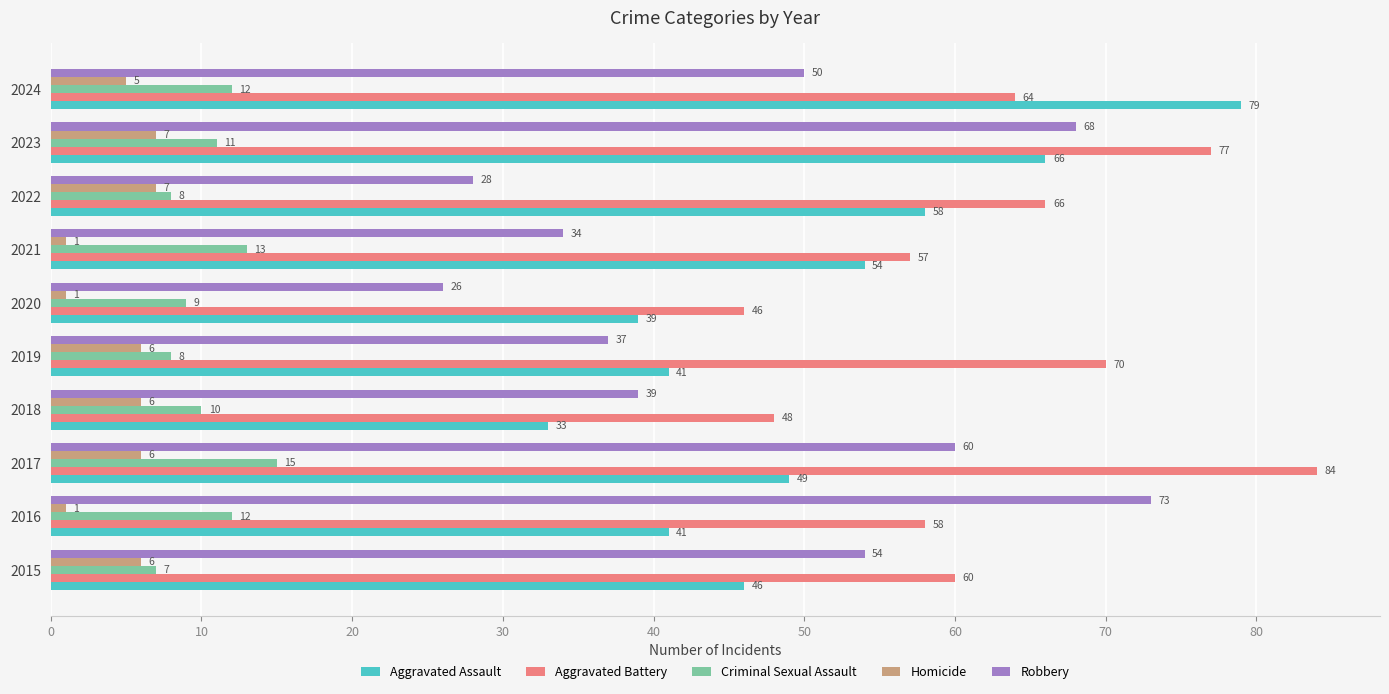

Count the Criminal Sexual Assault values in the range 8 to 12.

7